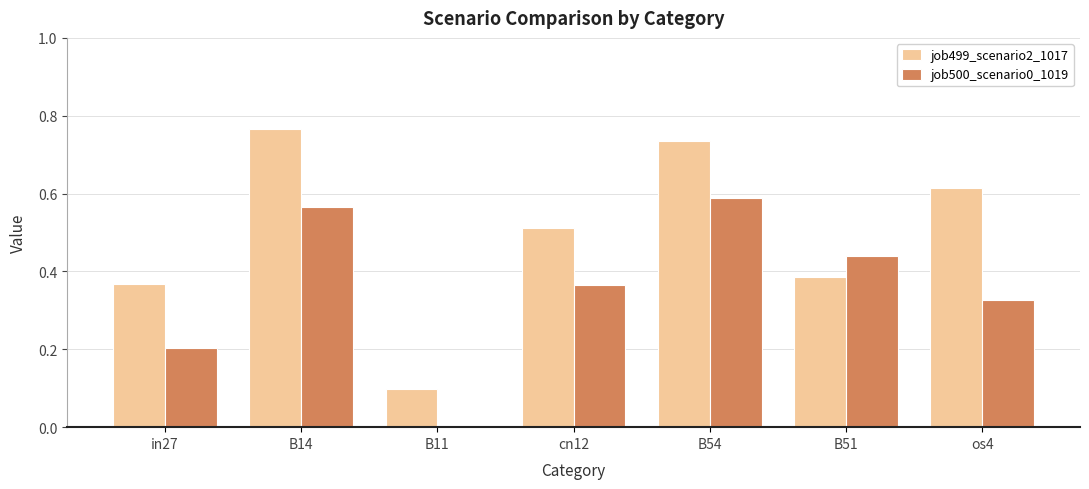

Which category has the highest value in the job500_scenario0_1019 series?

B54